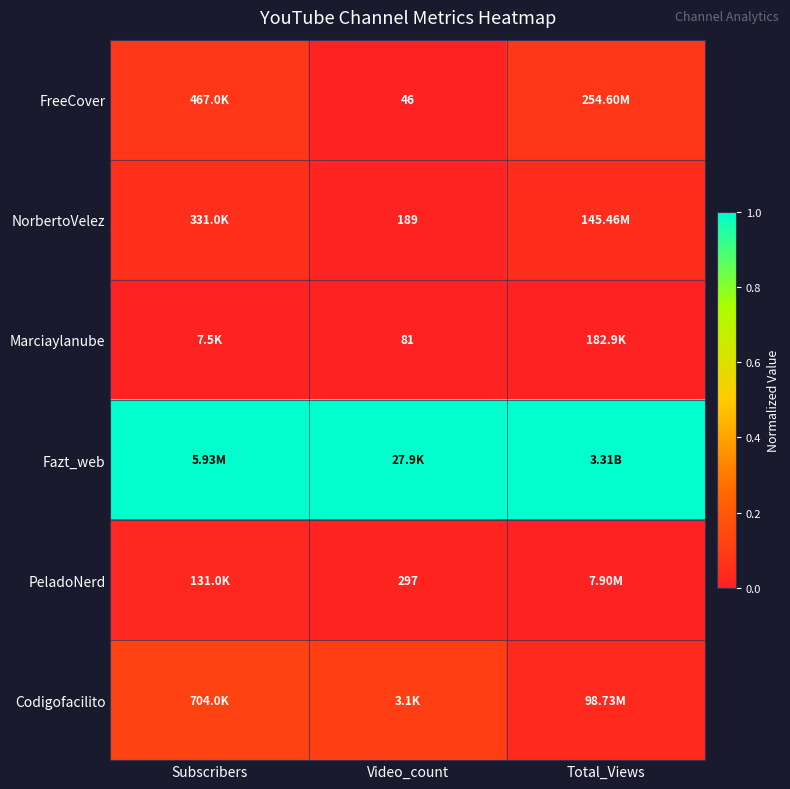

At how many categories does at least one series exceed 0?

3